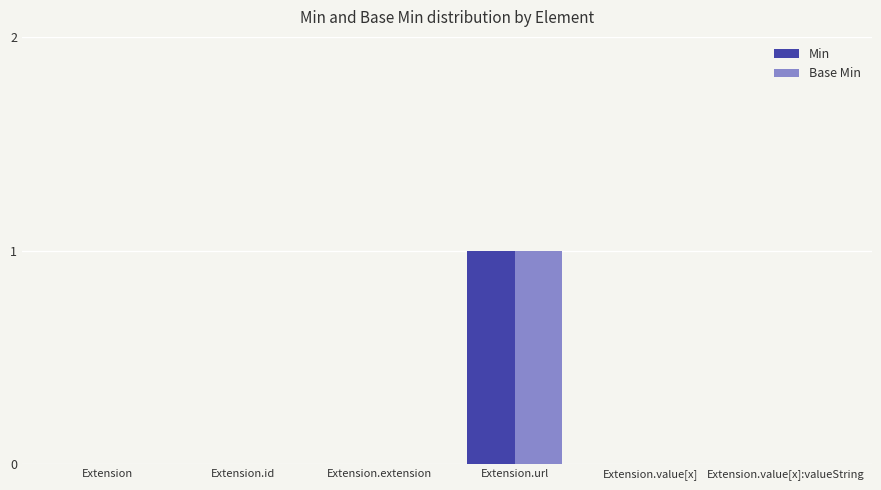

The Min series shows 0 at Extension.value[x]:valueString. True or false?

True